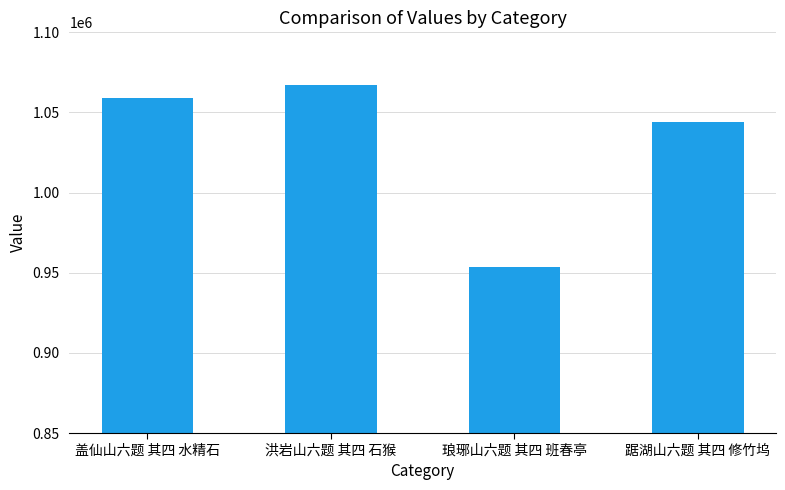

Reading left to right, transcribe all the data shown in this chart.

盖仙山六题 其四 水精石=1058781	洪岩山六题 其四 石猴=1067153	琅琊山六题 其四 班春亭=953534	踞湖山六题 其四 修竹坞=1043943